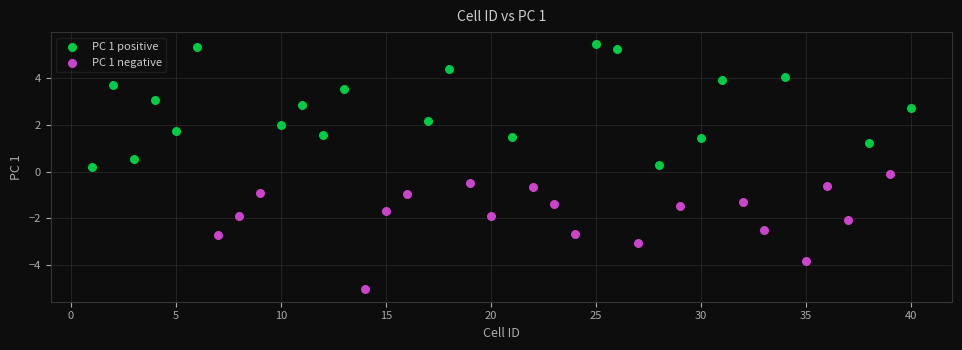

Which series reaches the maximum Y coordinate?

PC 1 positive